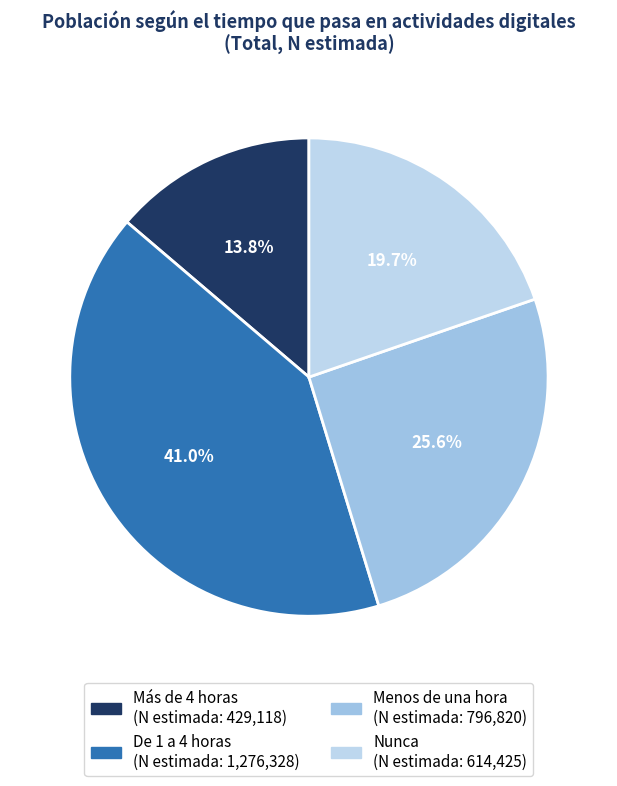

To the nearest percent, what portion does Más de 4 horas represent?

14%